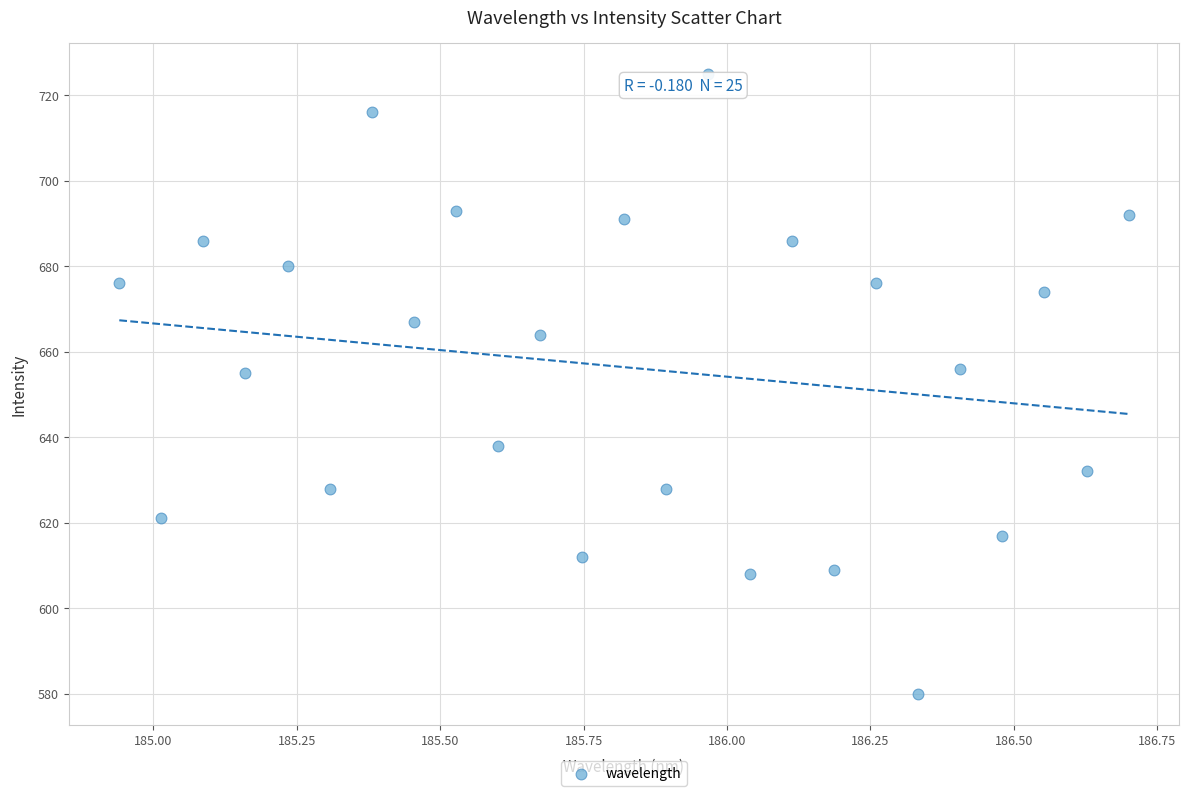

What is the range of Y values (max minus min)?

145